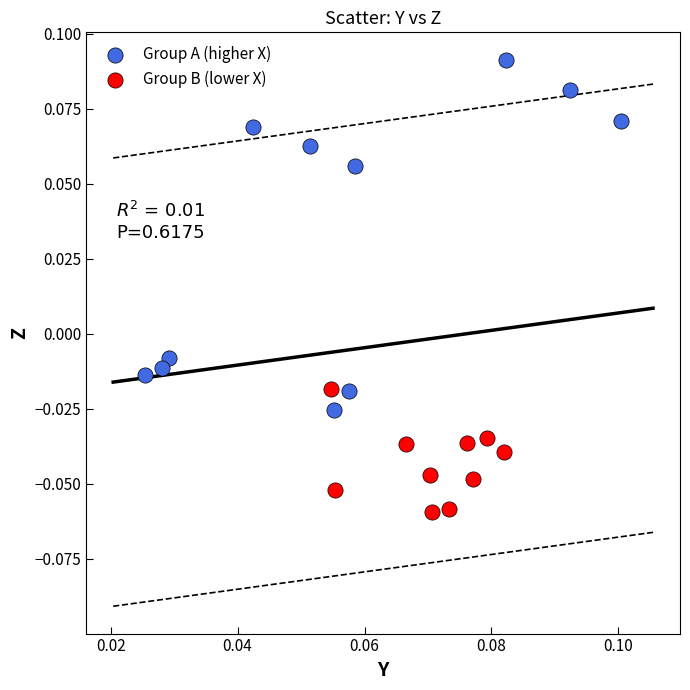

Which series contains the highest Y value?

Group A (higher X)